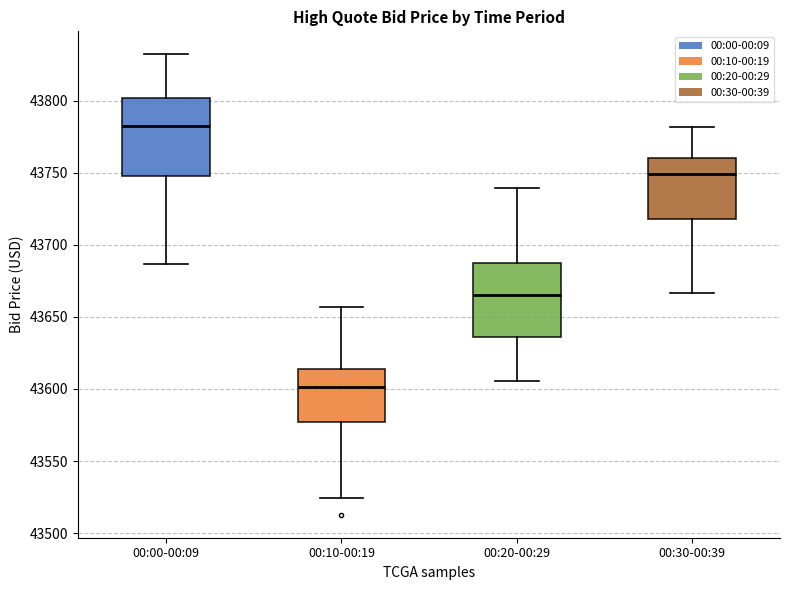

Which box has the lowest median line?

00:10-00:19